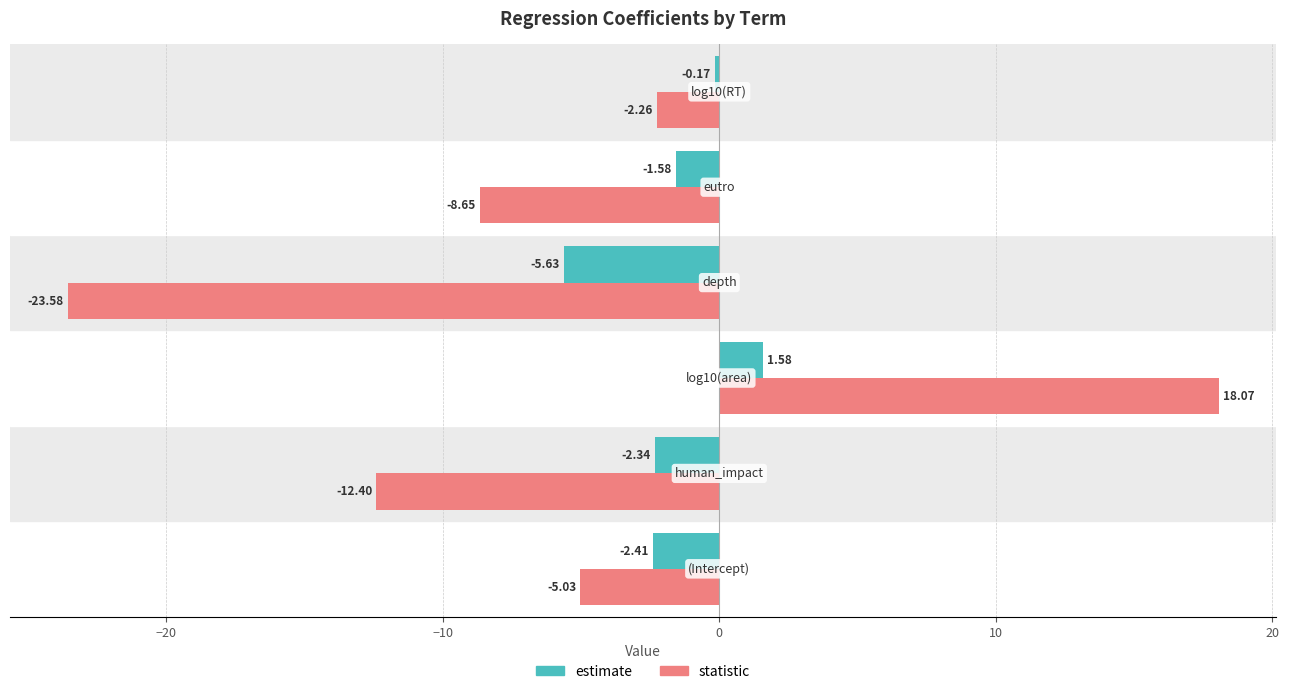

Which series has the largest range (max minus min)?

statistic